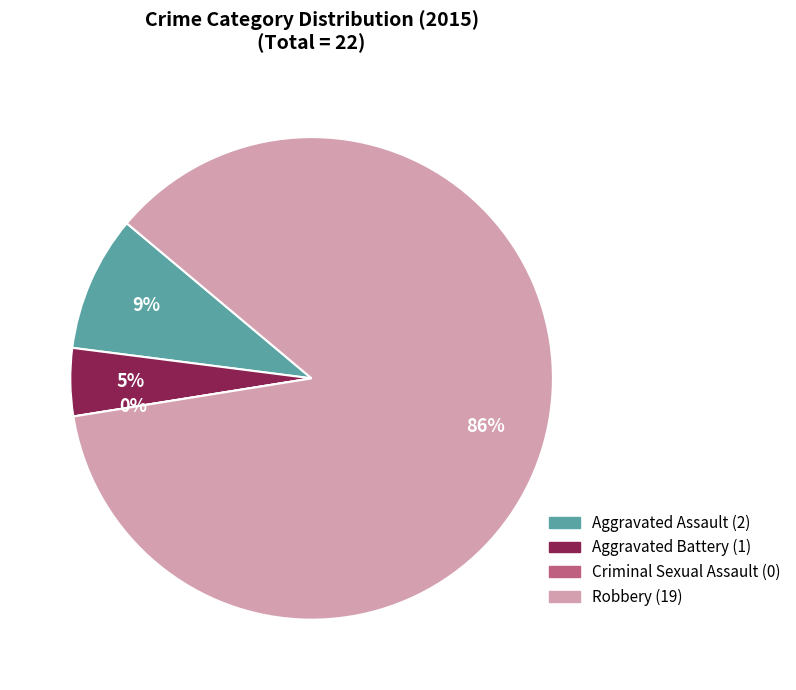

The Criminal Sexual Assault slice represents 0% of the pie. True or false?

True